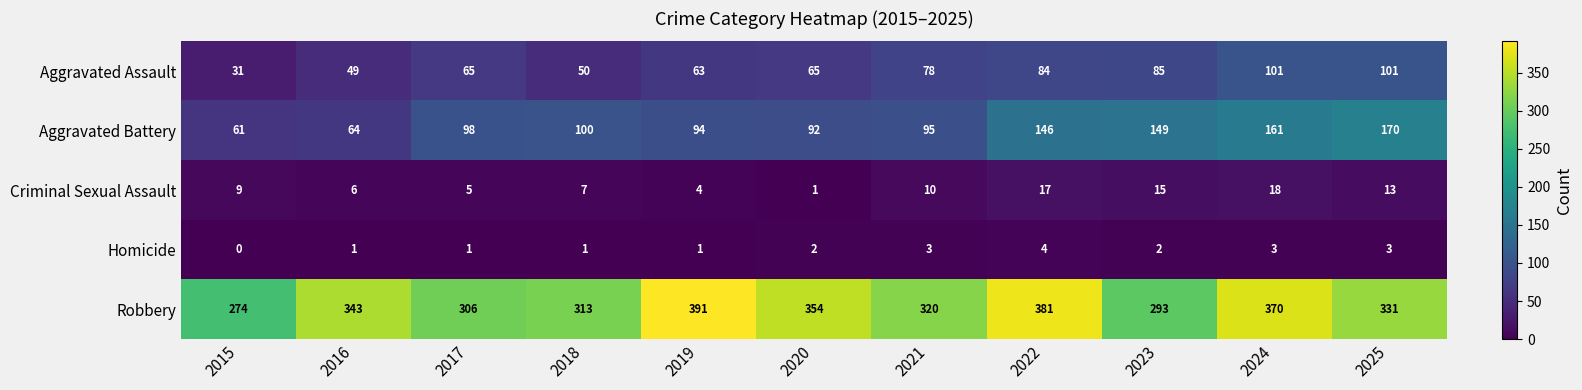

Which series has the largest range (max minus min)?

Robbery